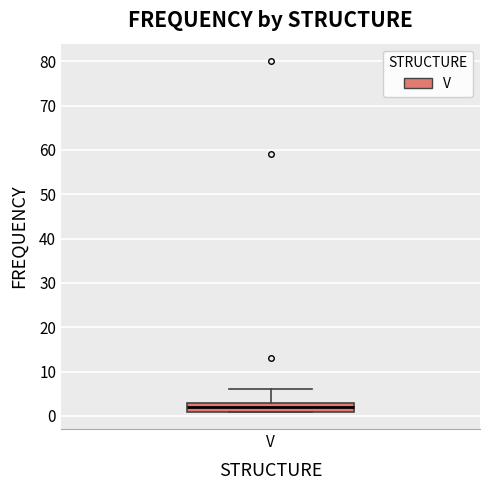

Transcribe this box plot: give where the median line is, the range the box spans, and where the two whiskers end, as read against the y-axis. The values are not printed on the chart, so give them approximately, as read against the axis.

median 2, box 1 to 3, whiskers 1 to 6